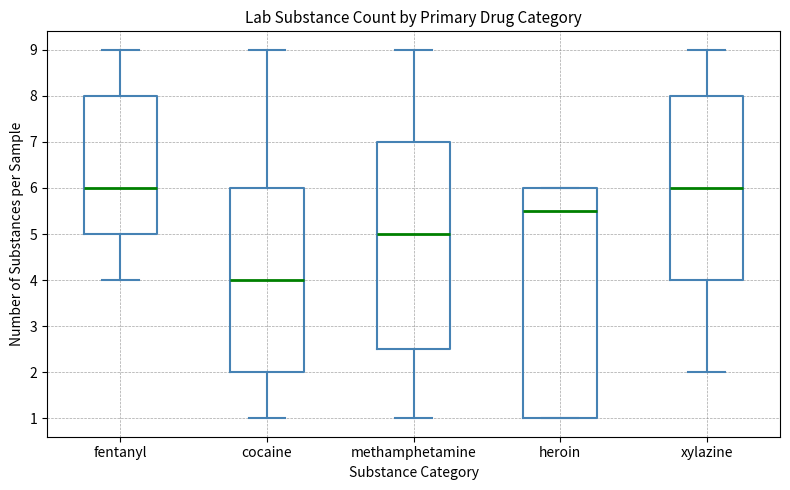

Which box has the lowest median line?

cocaine